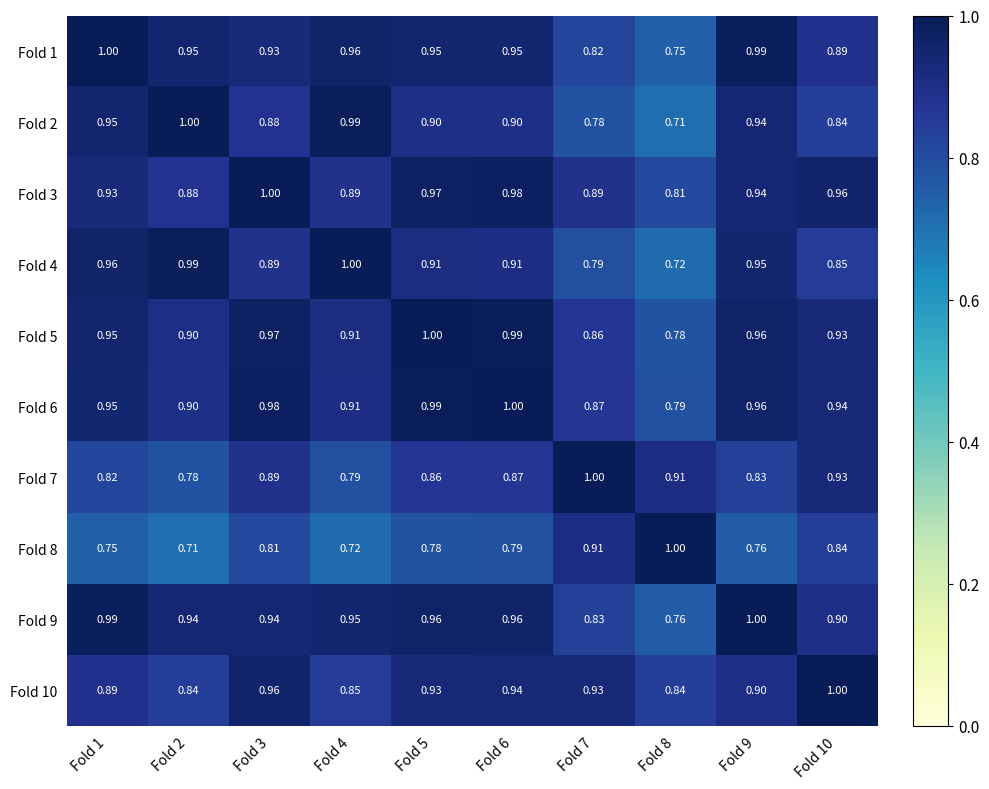

At how many categories does at least one series exceed 0?

10